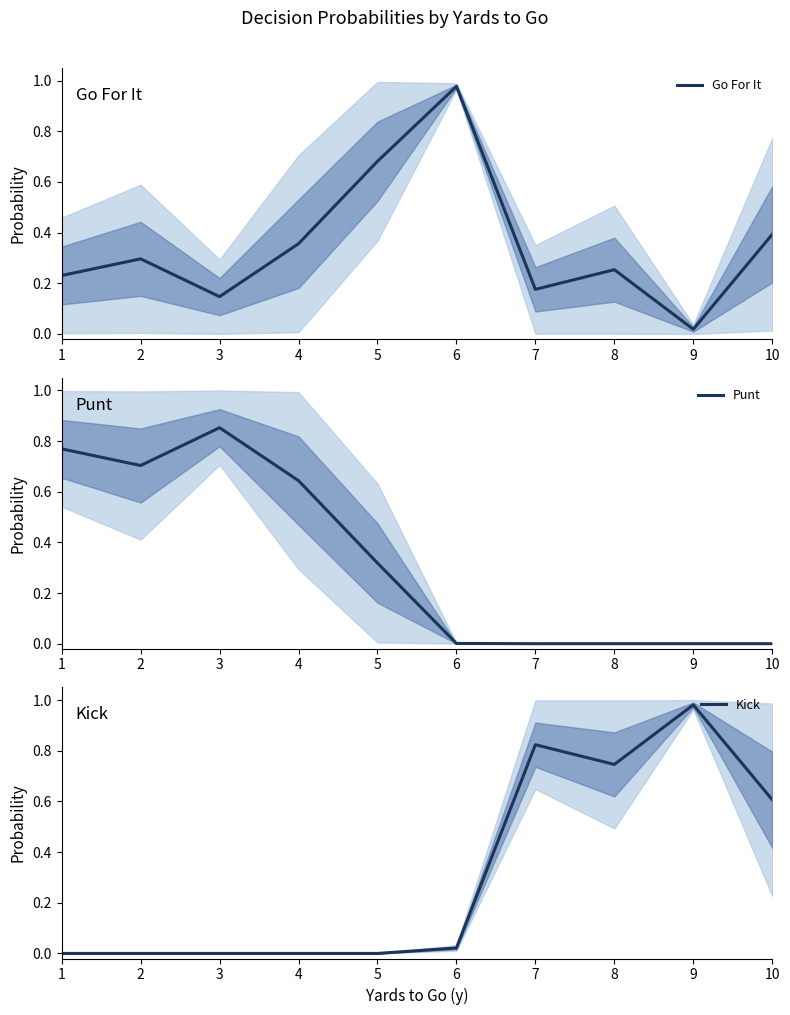

Reading left to right, what are all the values shown in this chart?

Go For It: 1=0.2	2=0.3	3=0.1	4=0.4	5=0.7	6=1.0	7=0.2	8=0.3	9=0.0	10=0.4
Punt: 1=0.8	2=0.7	3=0.9	4=0.6	5=0.3	6=0.0	7=0.0	8=0.0	9=0.0	10=0.0
Kick: 1=0.0	2=0.0	3=0.0	4=0.0	5=0.0	6=0.0	7=0.8	8=0.7	9=1.0	10=0.6